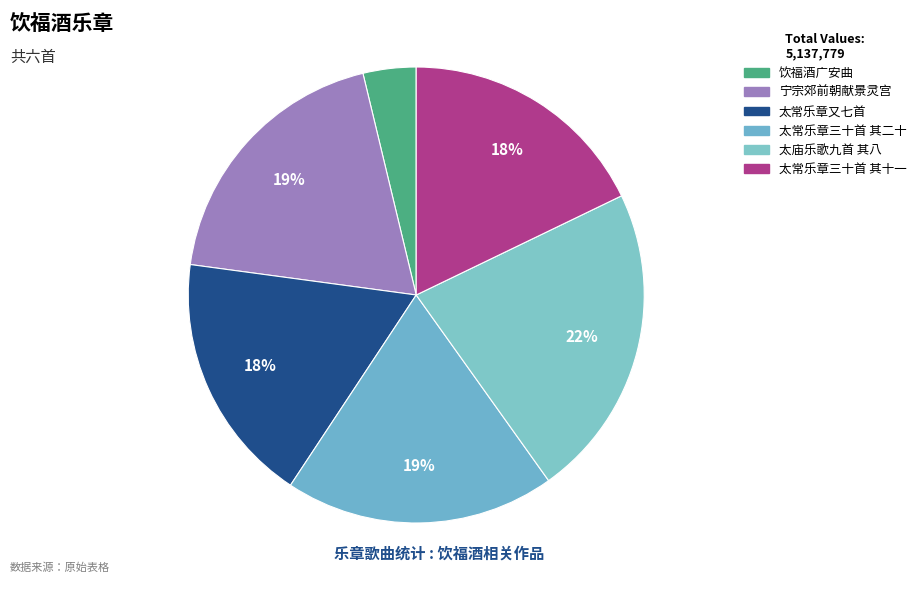

Is there any slice that represents more than half of the pie?

No